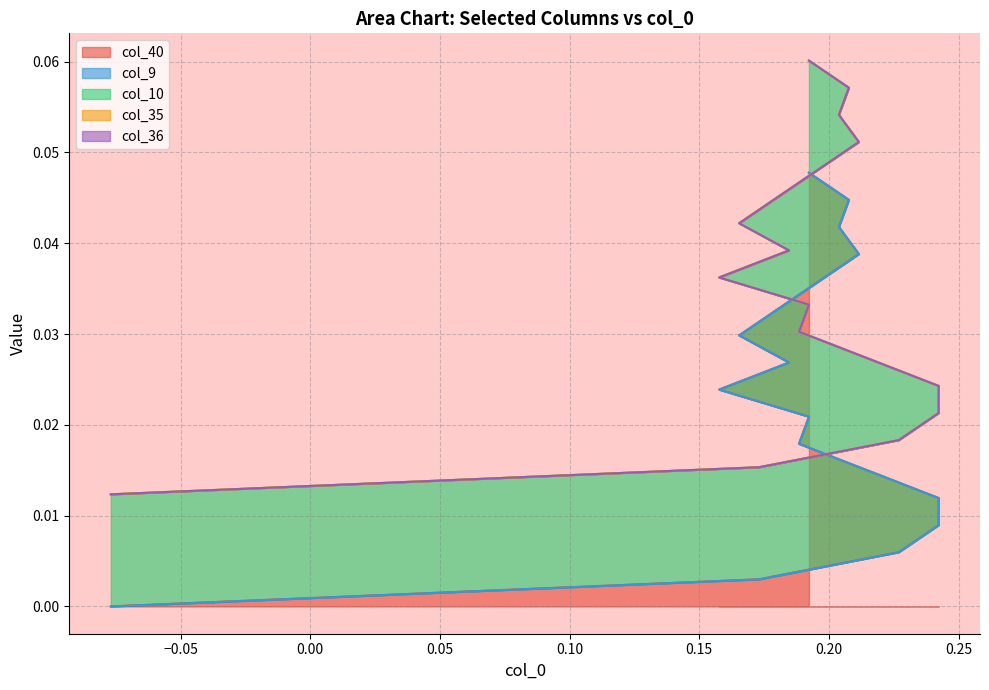

At how many categories does at least one series exceed 0?

17